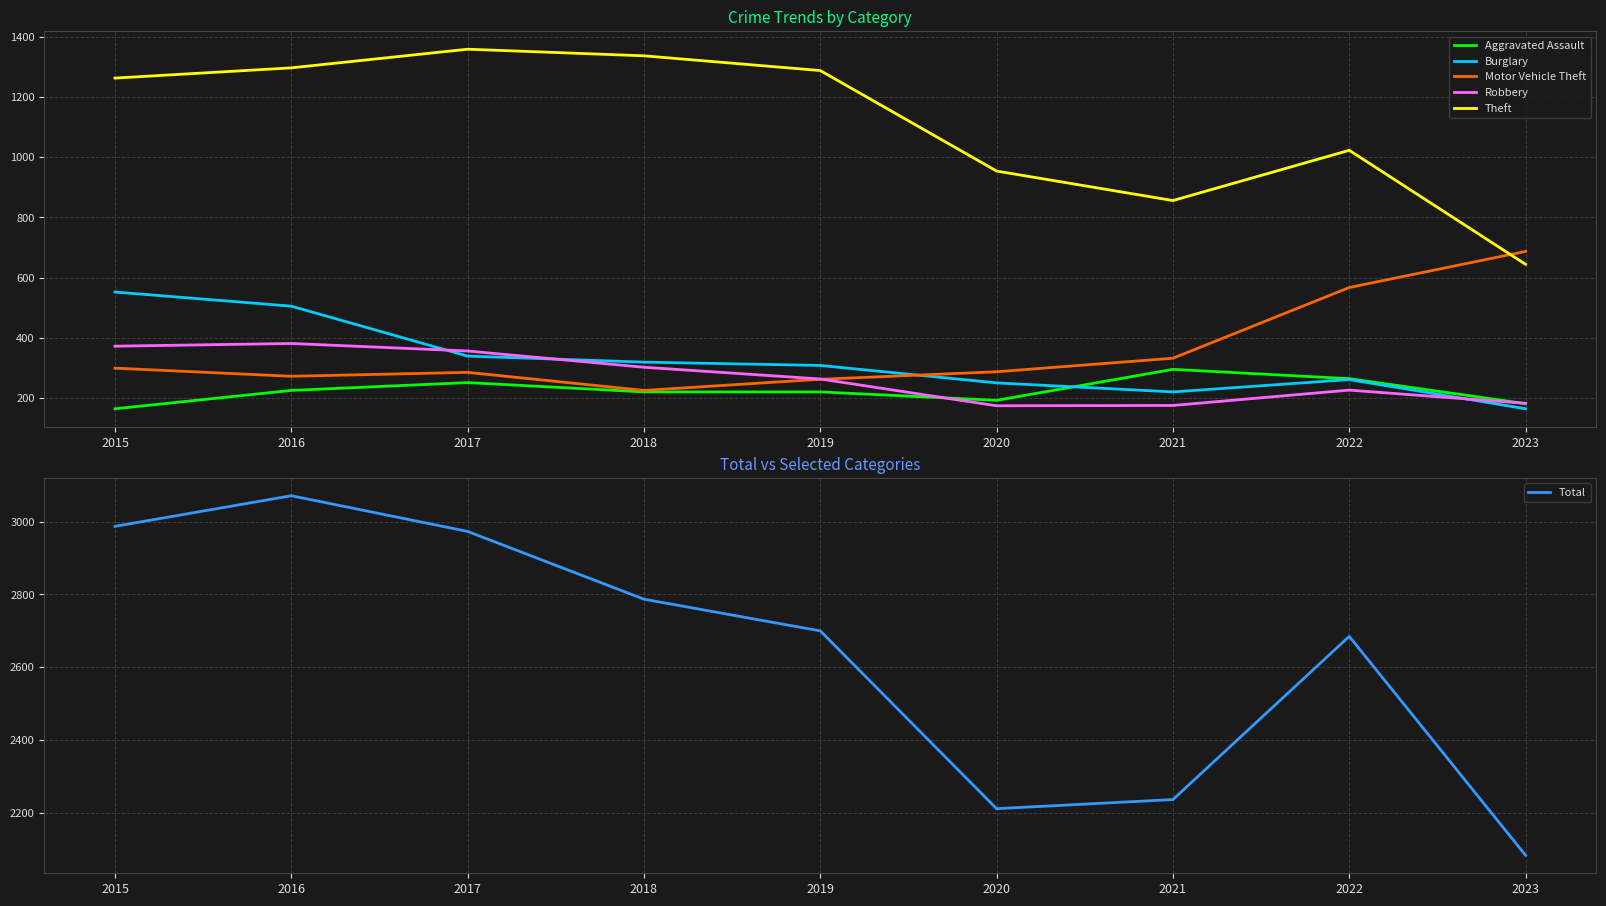

Does the chart display data point markers on the line(s)?

No